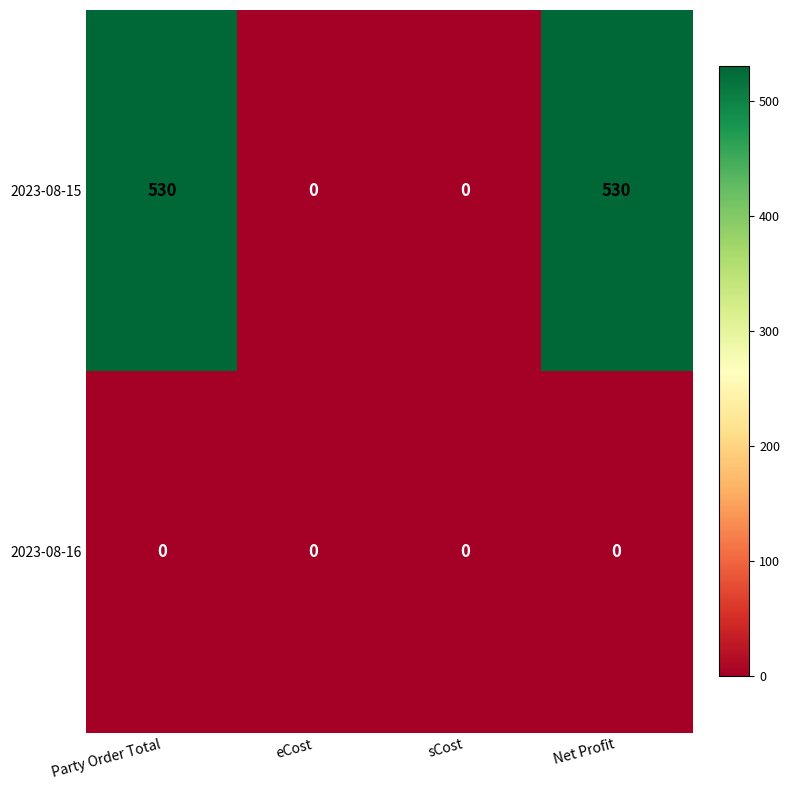

Count the 2023-08-15 values in the range 0 to 530.

4